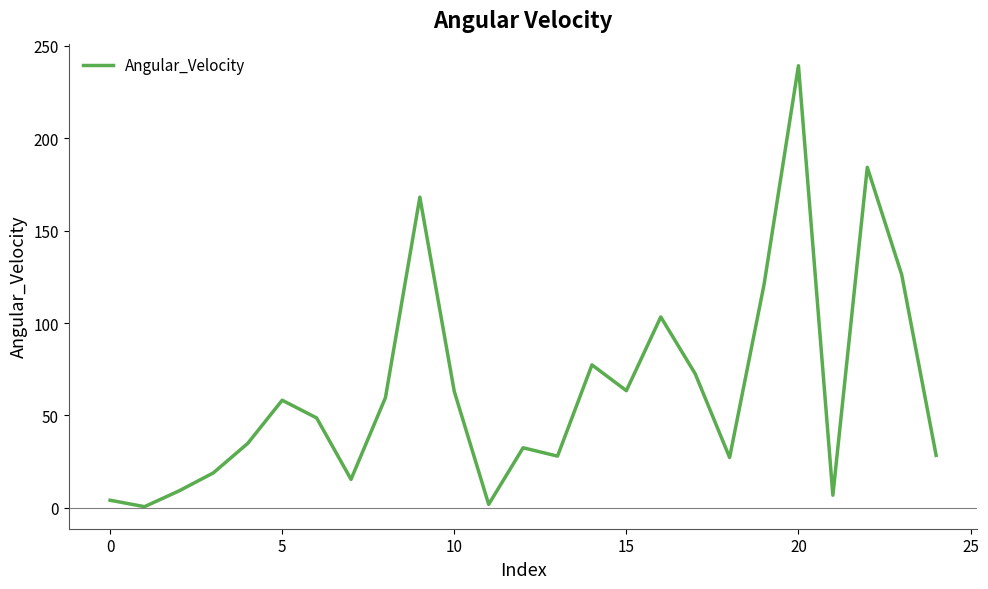

What is the difference between the maximum and minimum values?

238.7